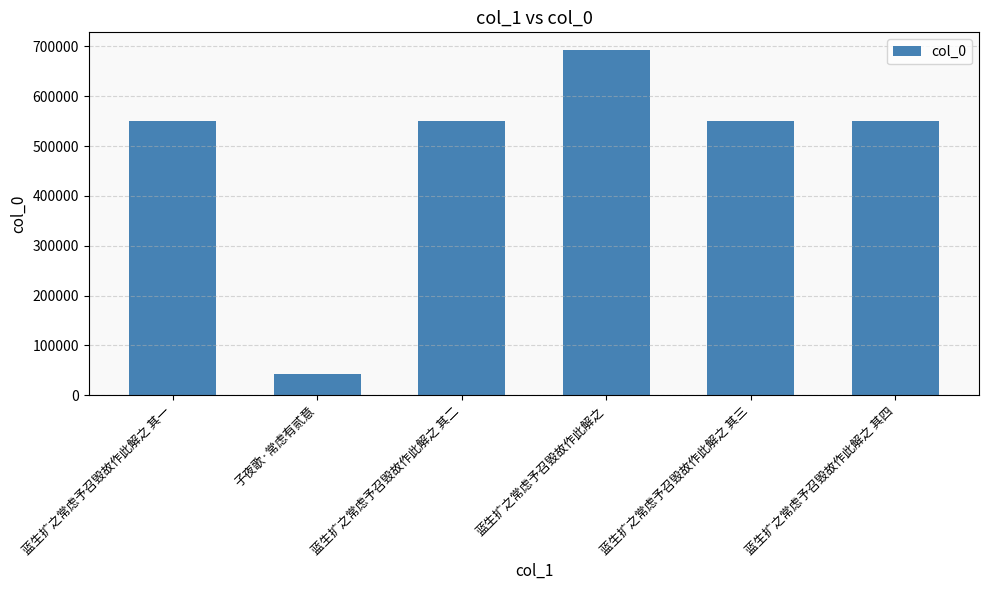

What is the minimum value shown in the chart?

41514